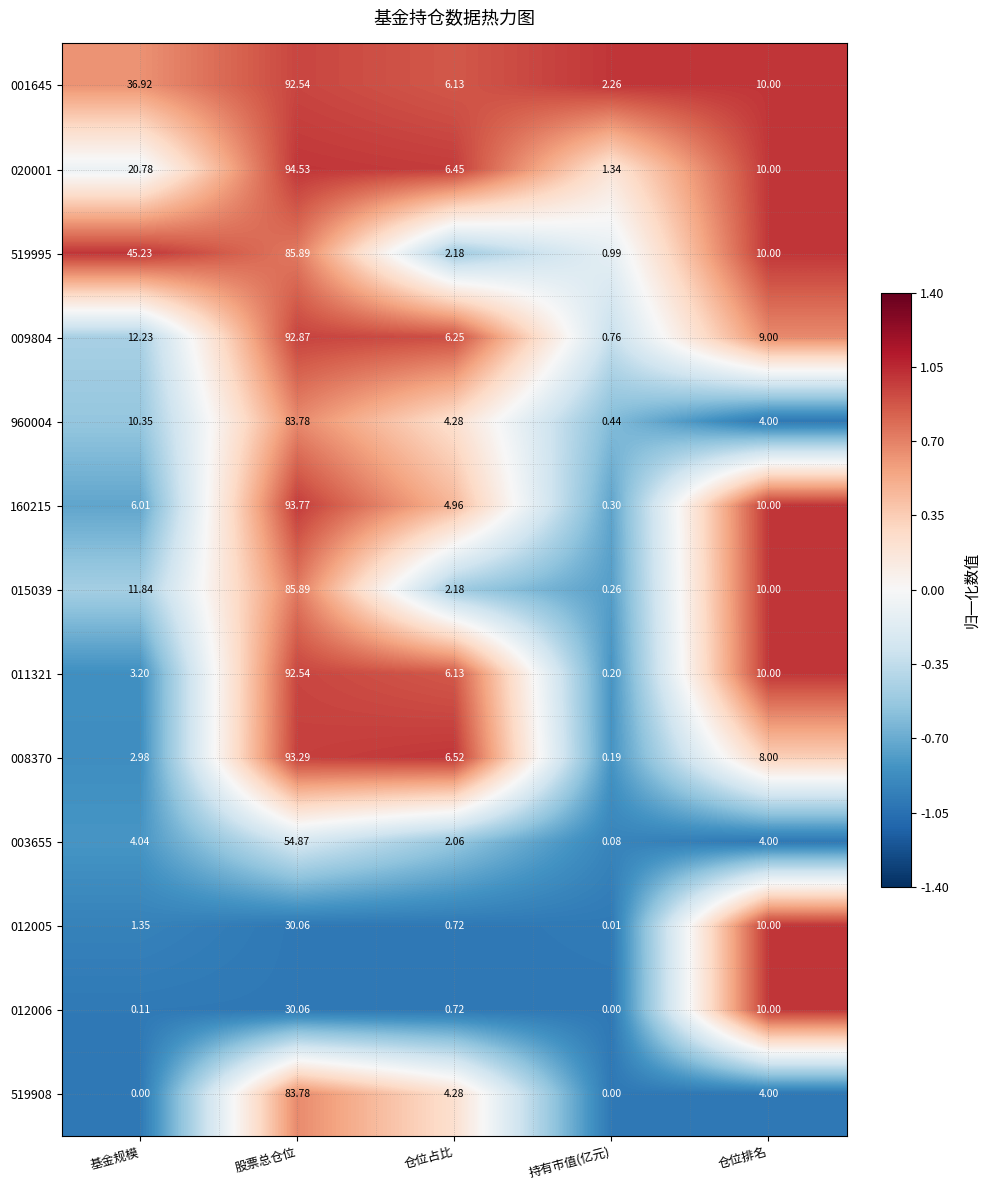

How many series are shown in this chart?

13